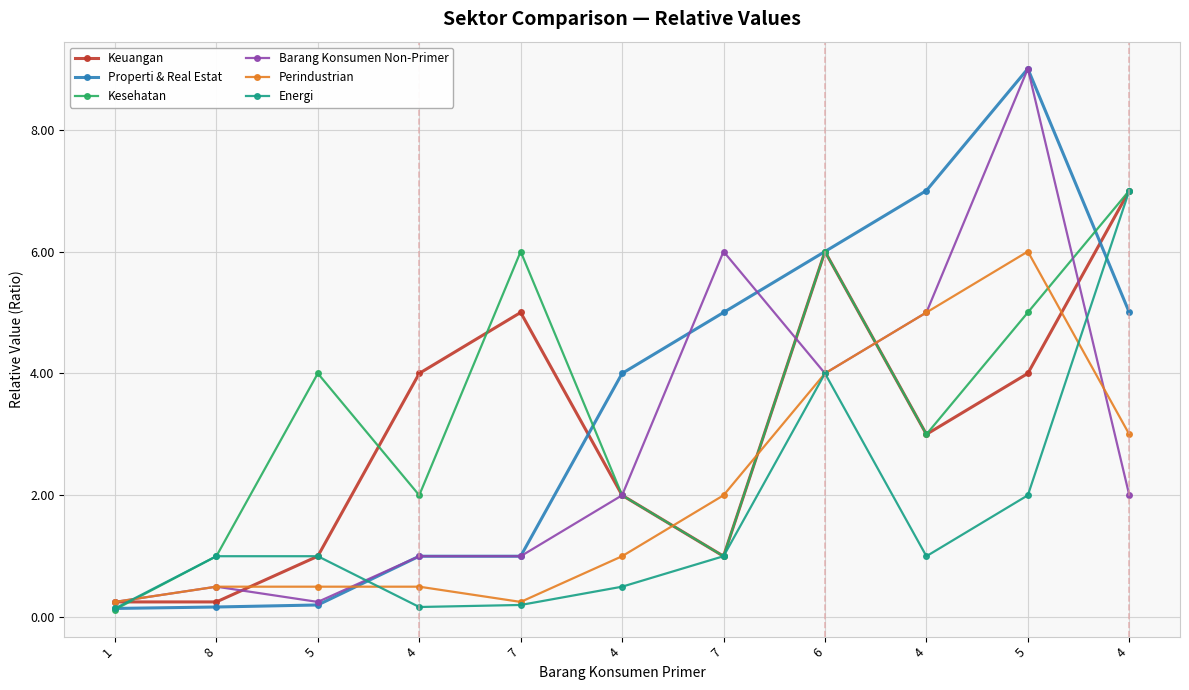

How many times do Perindustrian and Keuangan cross each other?

5